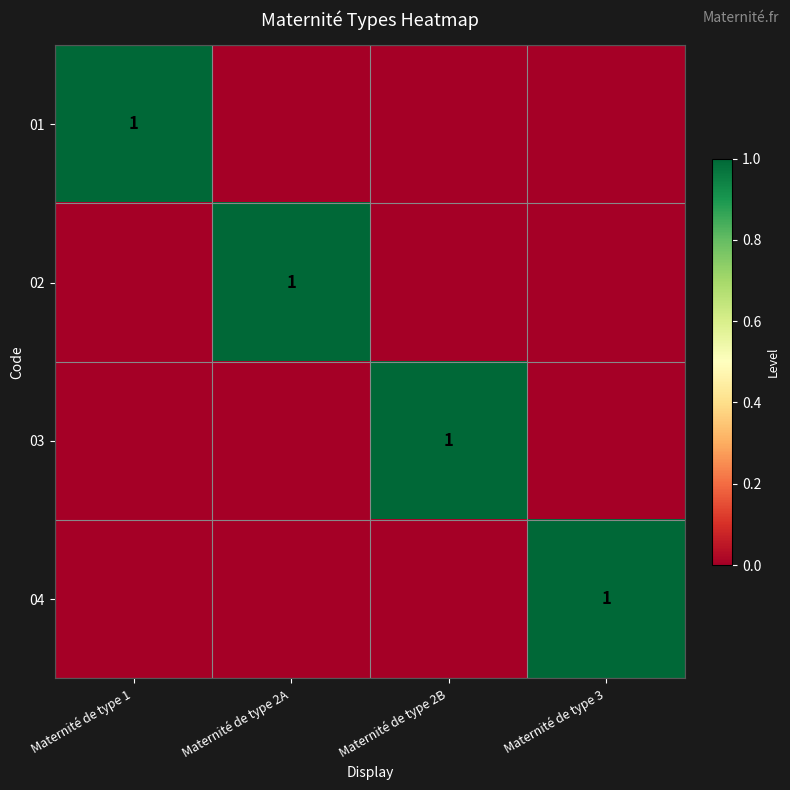

Is it true that 01 equals 1 at Maternité de type 1?

True